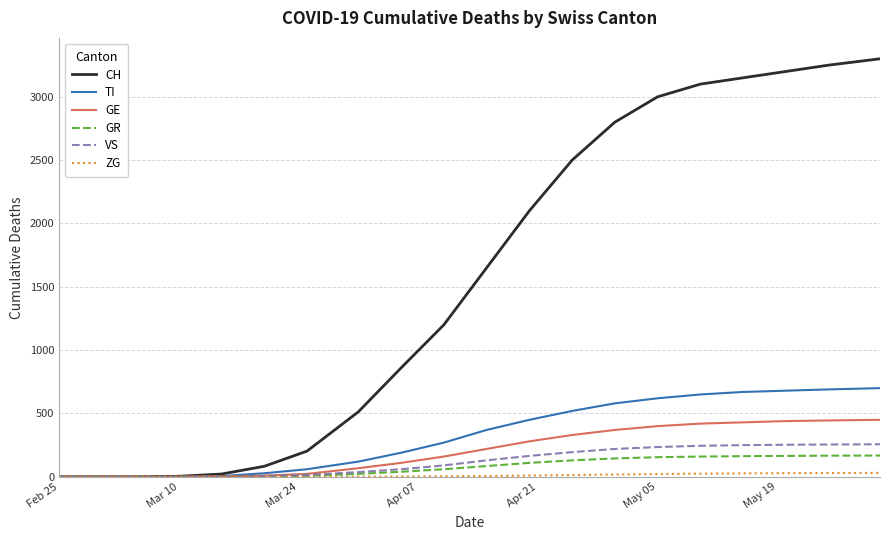

Which series has the largest total across all categories?

CH